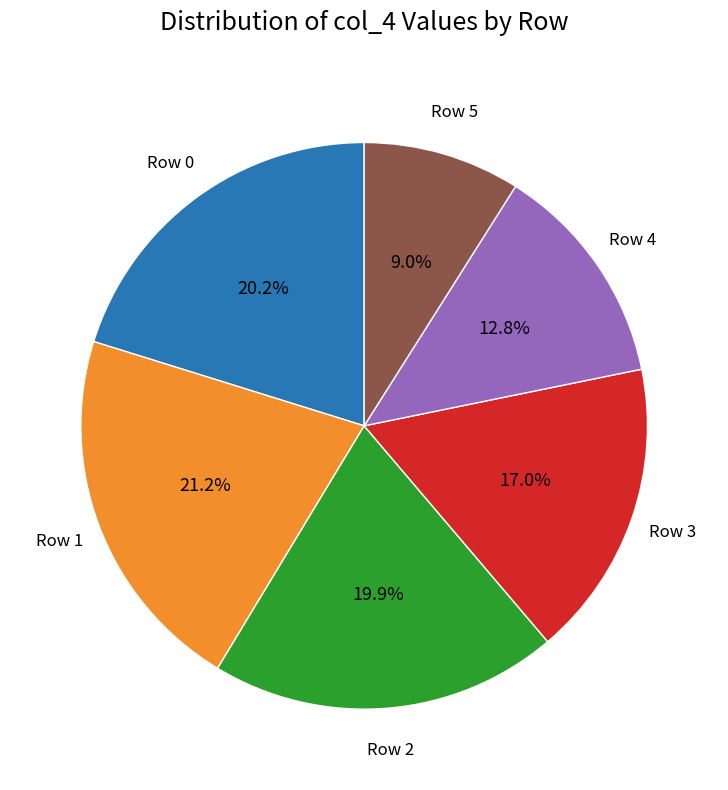

To the nearest percent, what is the average slice percentage?

17%